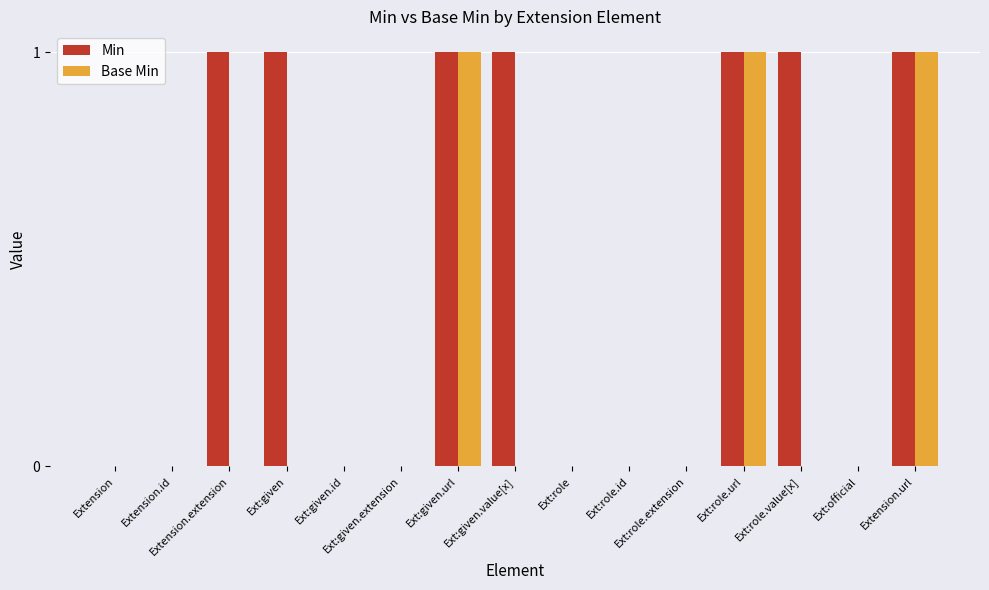

Reading left to right, extract all data points from this chart.

Min: Extension=0	Extension.id=0	Extension.extension=1	Ext:given=1	Ext:given.id=0	Ext:given.extension=0	Ext:given.url=1	Ext:given.value[x]=1	Ext:role=0	Ext:role.id=0	Ext:role.extension=0	Ext:role.url=1	Ext:role.value[x]=1	Ext:official=0	Extension.url=1
Base Min: Extension=0	Extension.id=0	Extension.extension=0	Ext:given=0	Ext:given.id=0	Ext:given.extension=0	Ext:given.url=1	Ext:given.value[x]=0	Ext:role=0	Ext:role.id=0	Ext:role.extension=0	Ext:role.url=1	Ext:role.value[x]=0	Ext:official=0	Extension.url=1